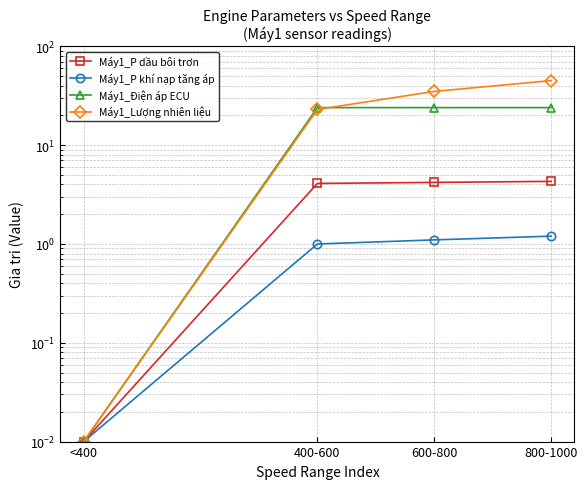

At which category is the sum across all series the highest?

800-1000